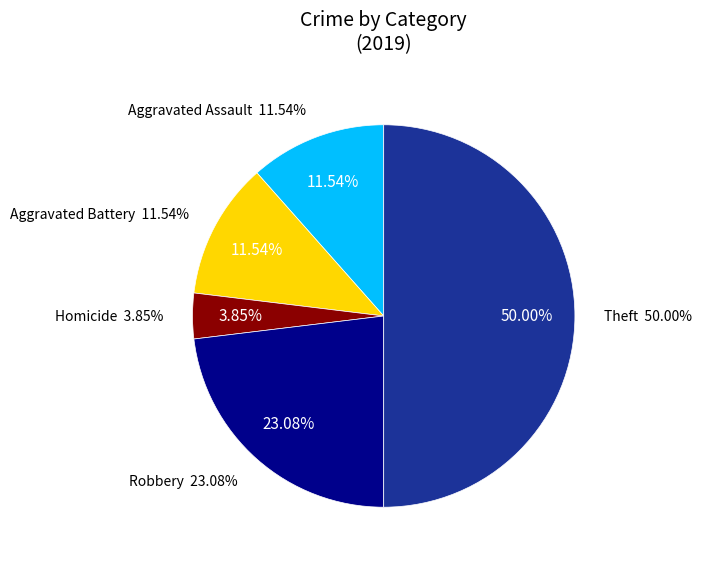

Is there a majority slice in this chart?

No